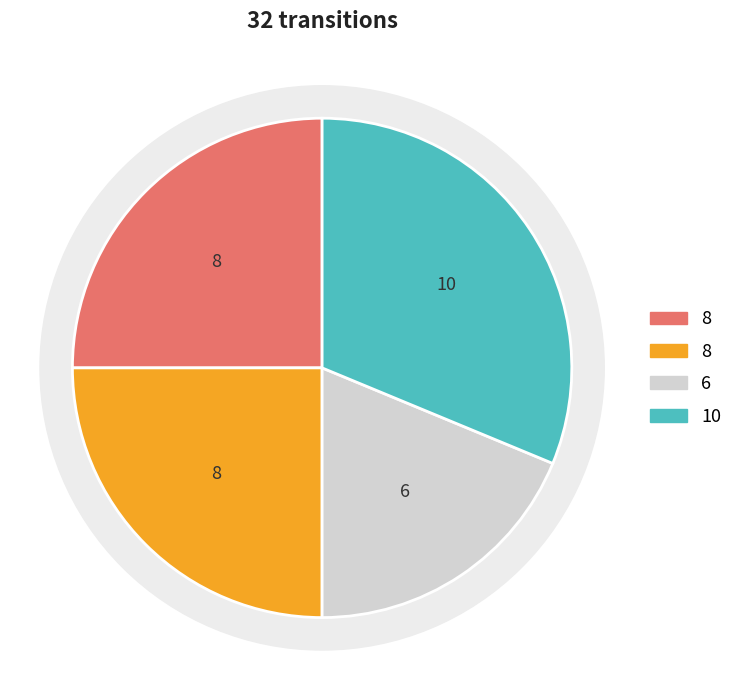

Is there any slice that represents more than half of the pie?

No